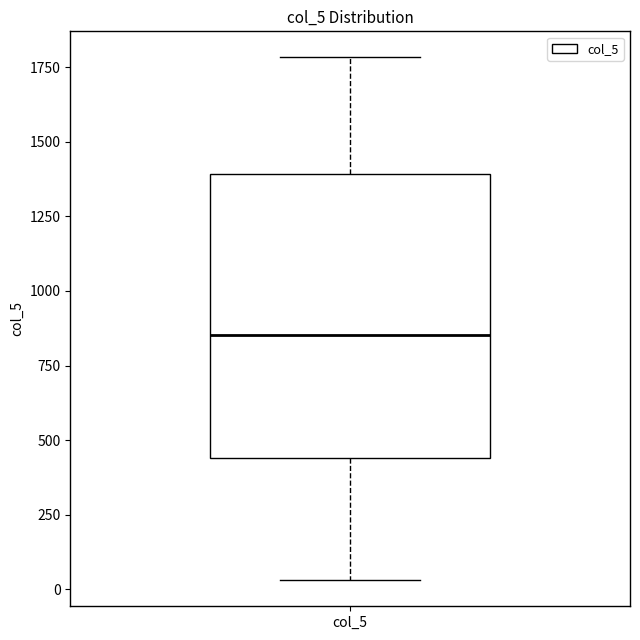

Transcribe this box plot: give where the median line is, the range the box spans, and where the two whiskers end, as read against the y-axis. The values are not printed on the chart, so give them approximately, as read against the axis.

median 850, box 450 to 1400, whiskers 50 to 1800